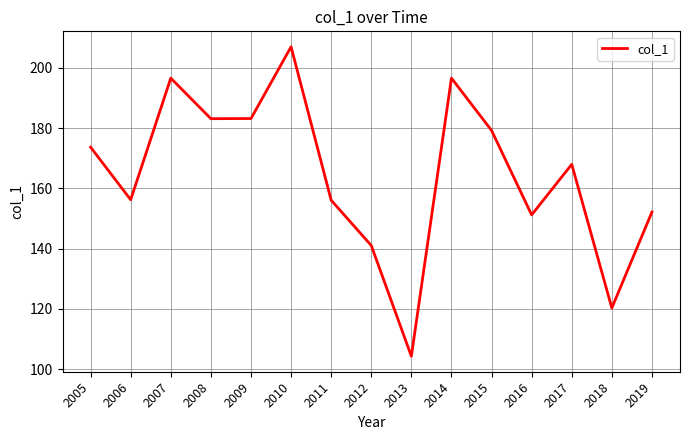

What is the difference between the maximum and second lowest values?

86.7